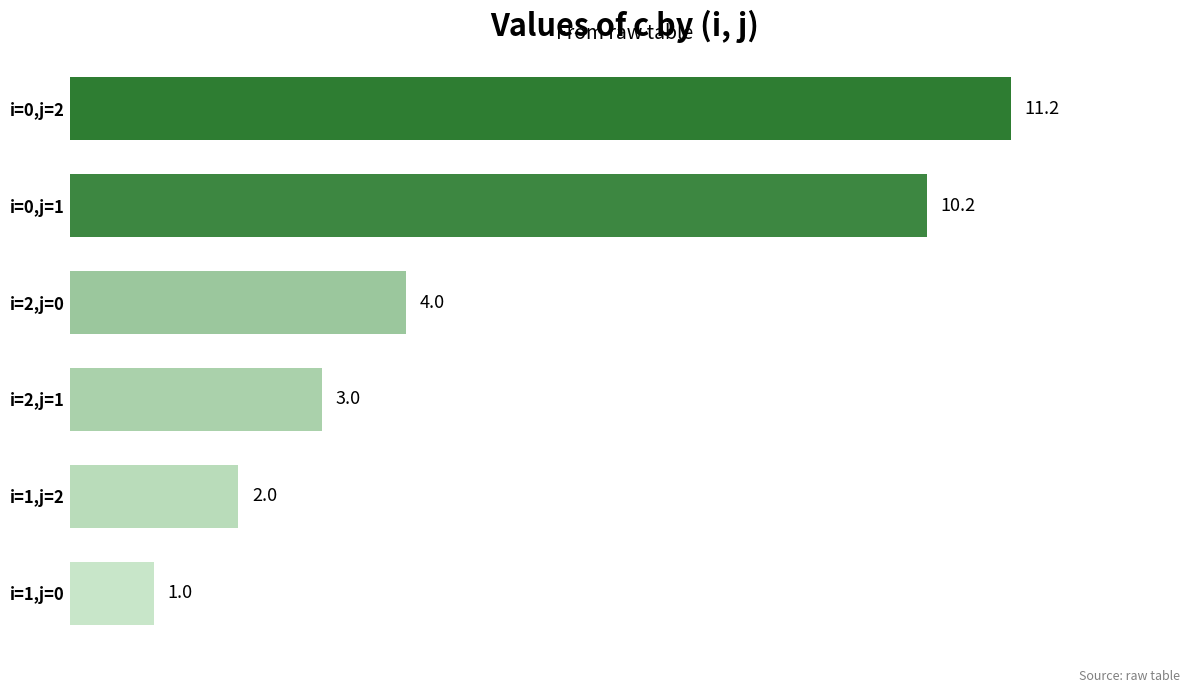

What is the difference between the values at i=1,j=2 and i=1,j=0?

1.0